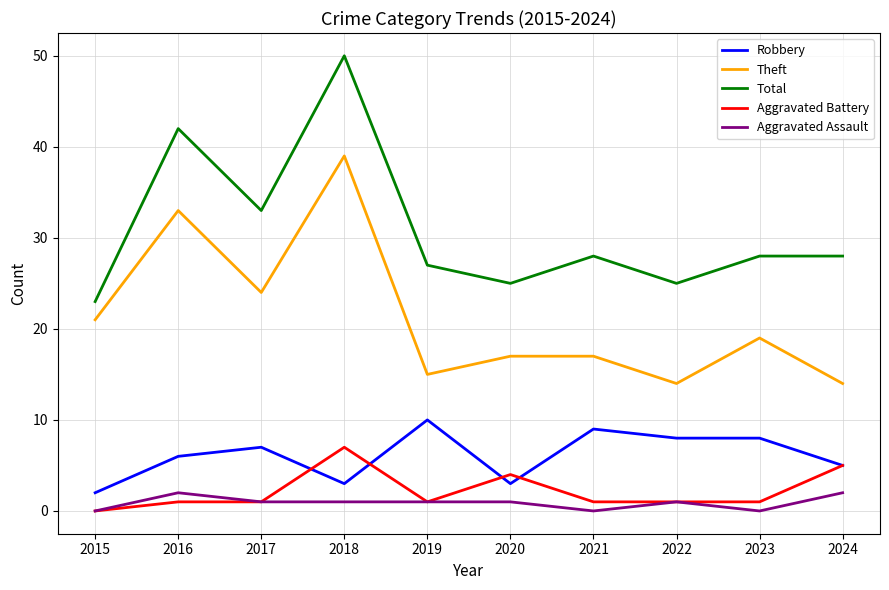

At which label does Total reach its peak?

2018